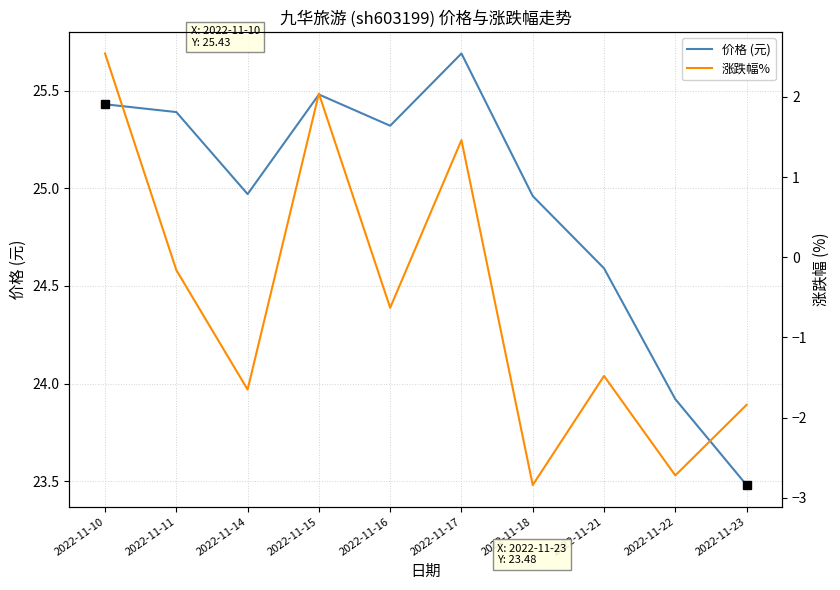

Does the chart display data point markers on the line(s)?

No